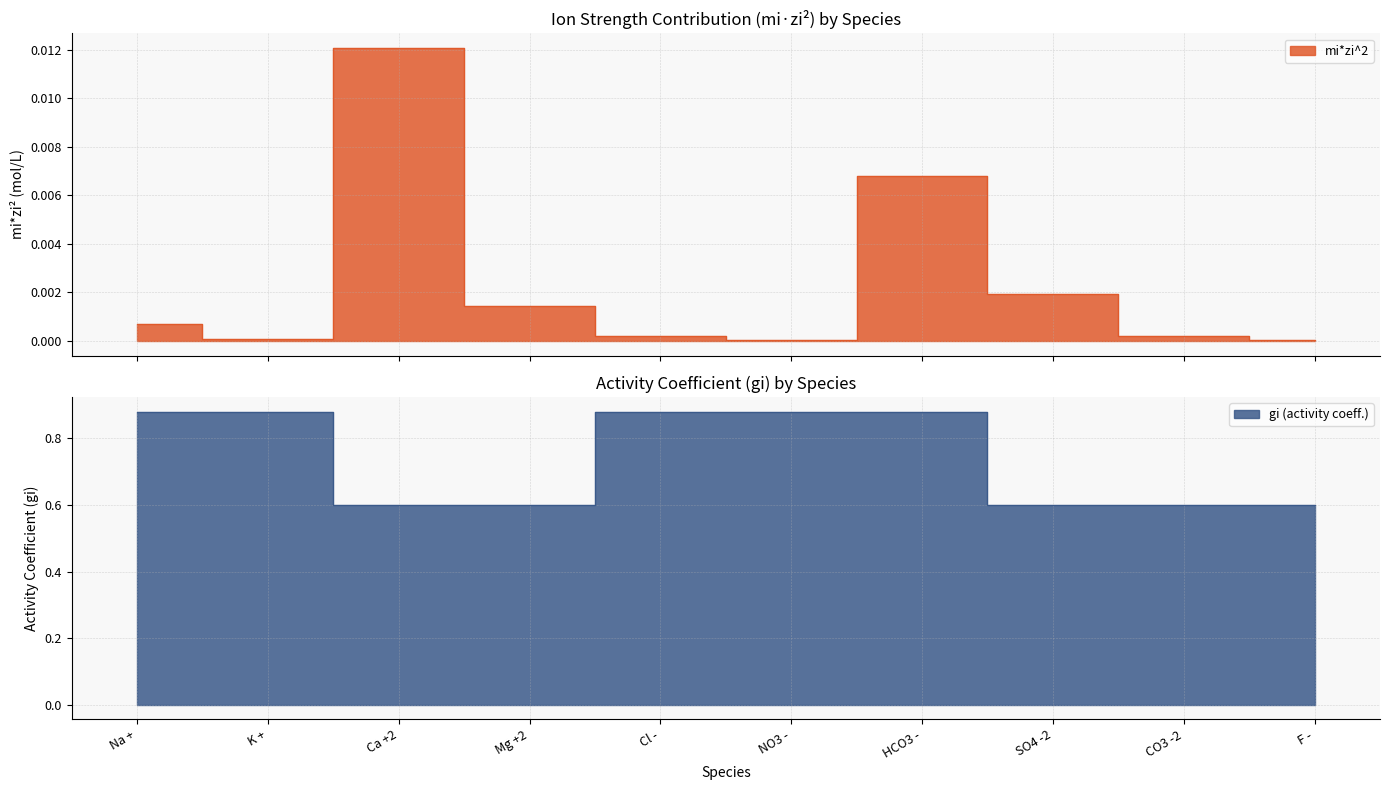

What is the label of the 4th point from the left?

Mg +2